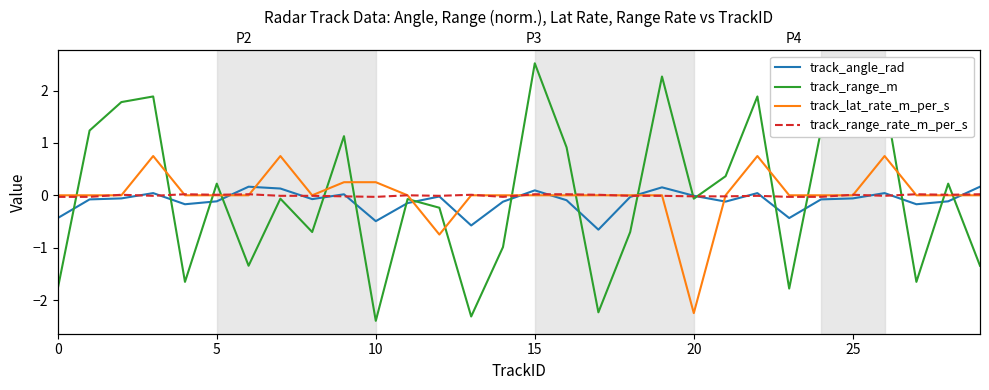

Where is track_angle_rad nearest to the value 0?

20